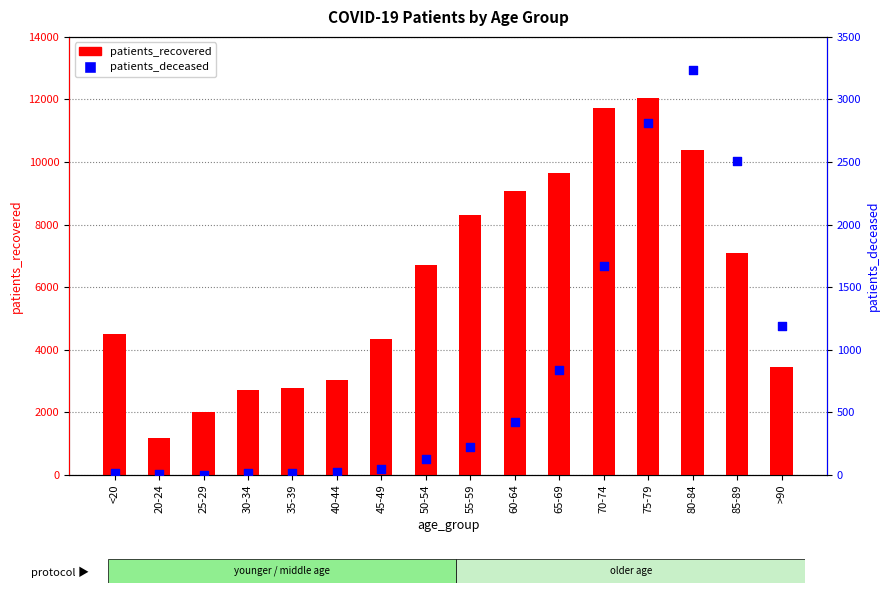

Which series contains the lowest Y value?

patients_deceased